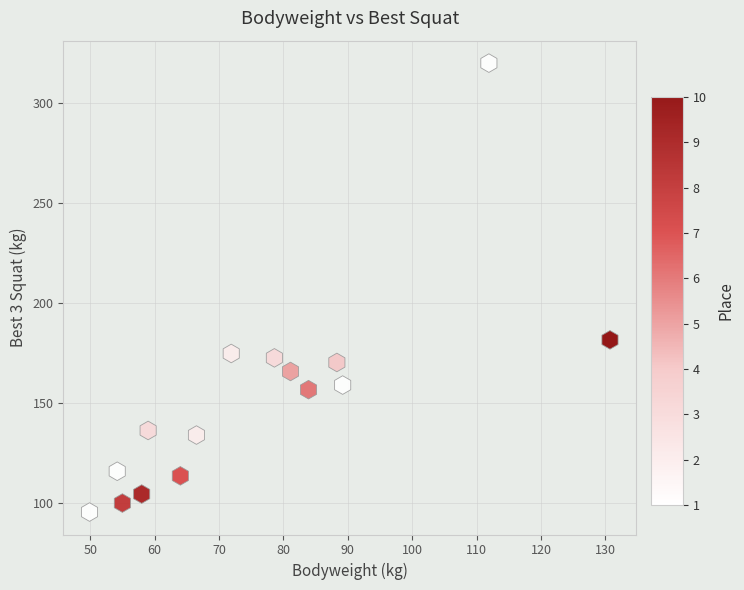

What is the range of Y values (max minus min)?

224.5